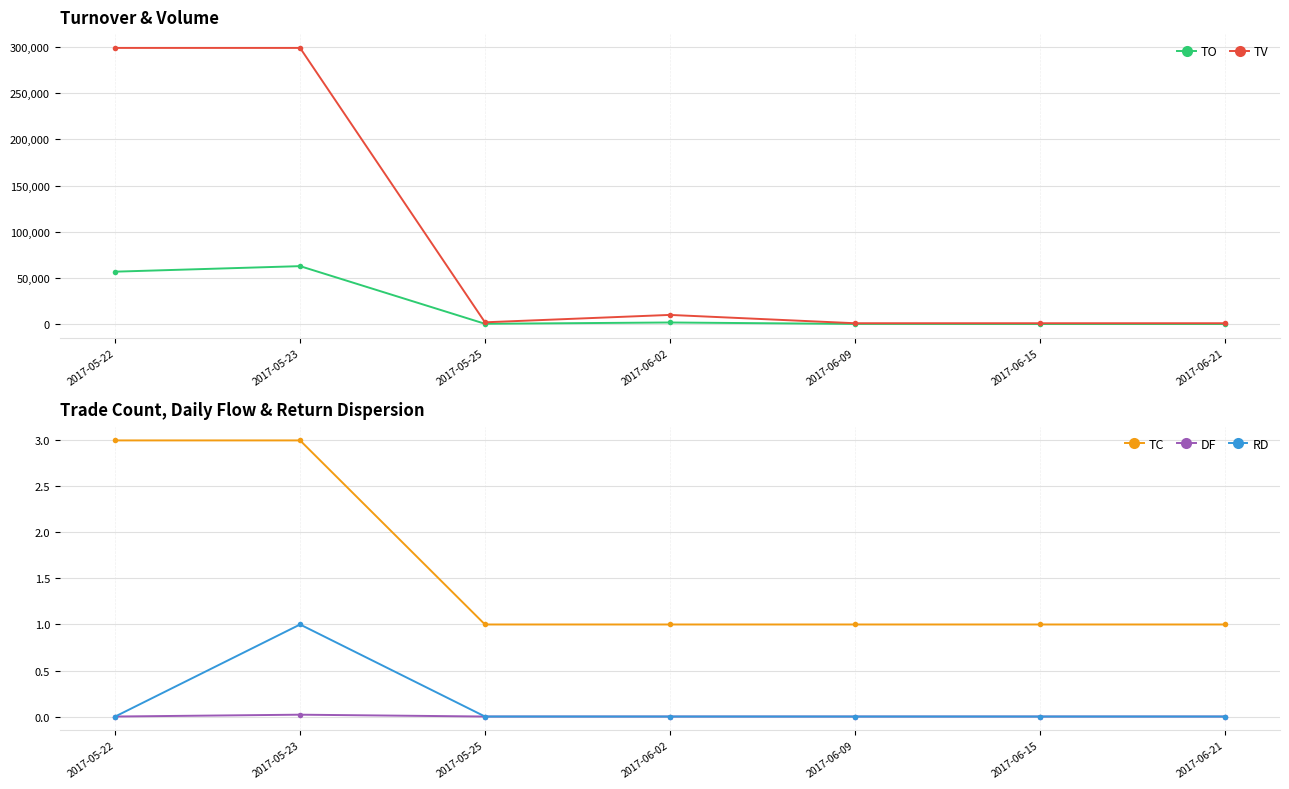

True or false: TO and DF cross at least once.

False